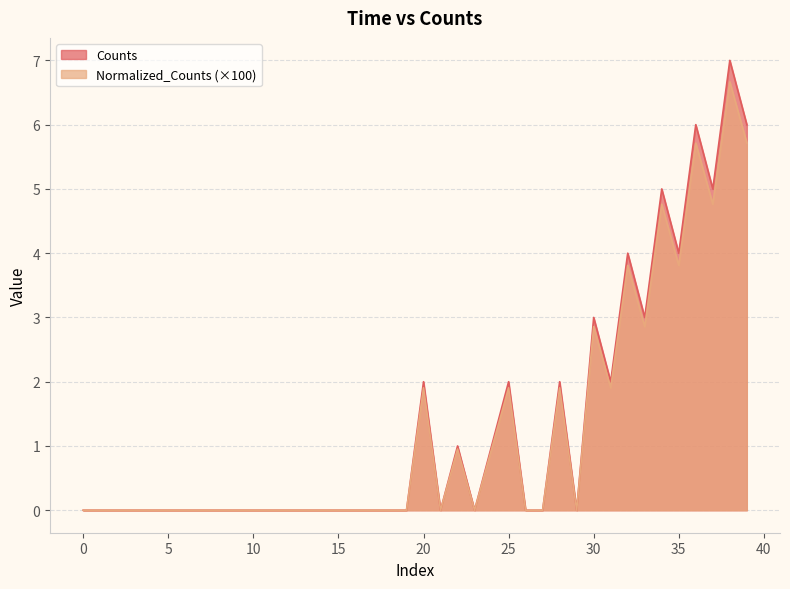

What is the label of the 24th point from the left?

23